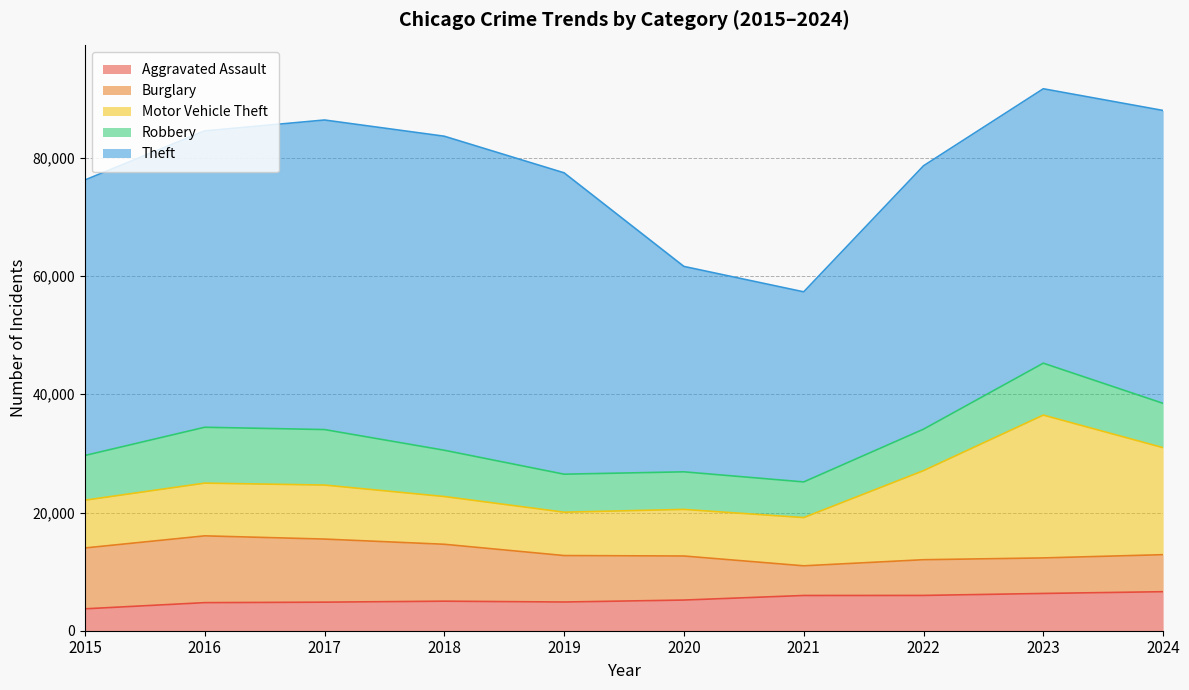

In Aggravated Assault, how many points are higher than both neighbors (excluding endpoints)?

1